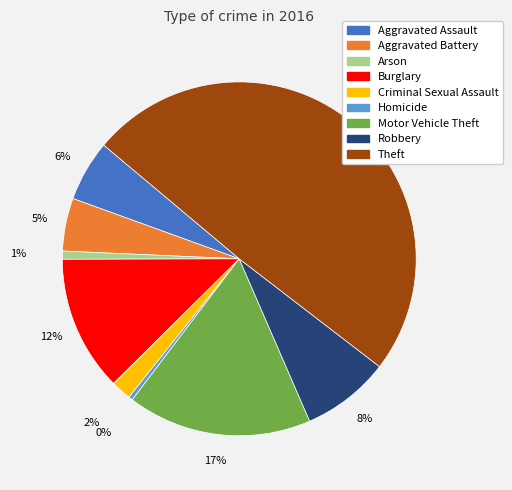

Do Aggravated Battery and Arson together represent more than half of the pie?

No